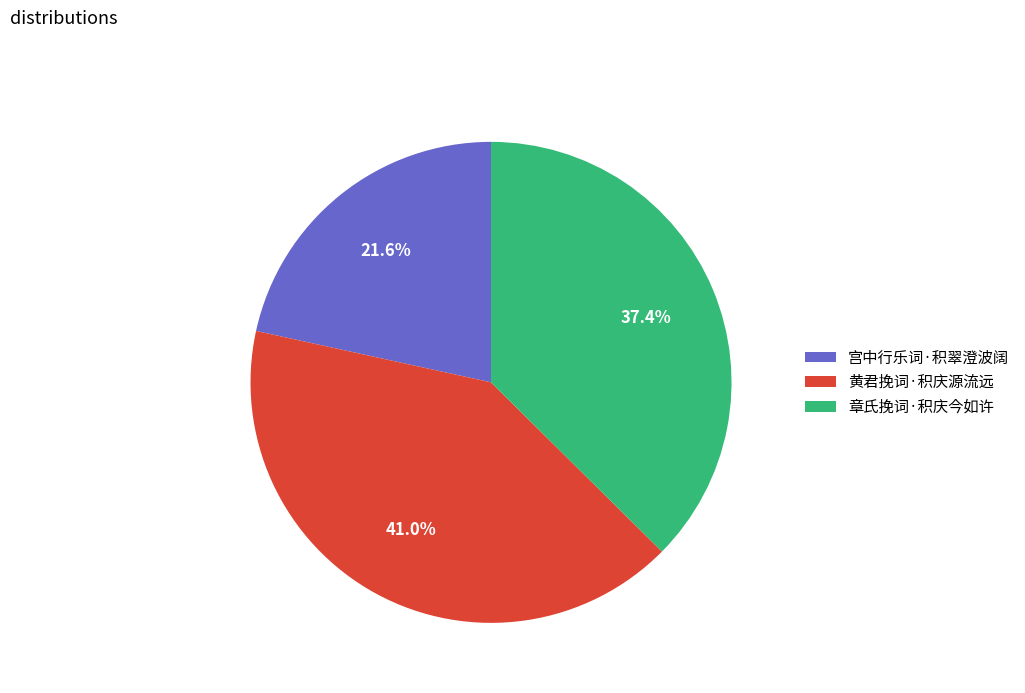

Is 黄君挽词·积庆源流远 the majority of the pie?

No